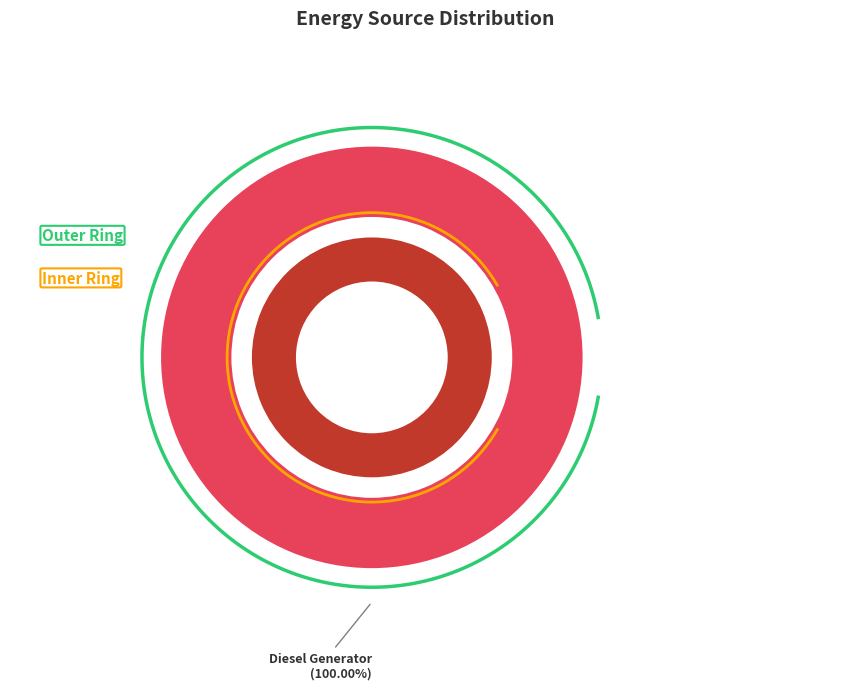

To the nearest percent, what is the combined percentage of Owned PV and Diesel Generator?

100%